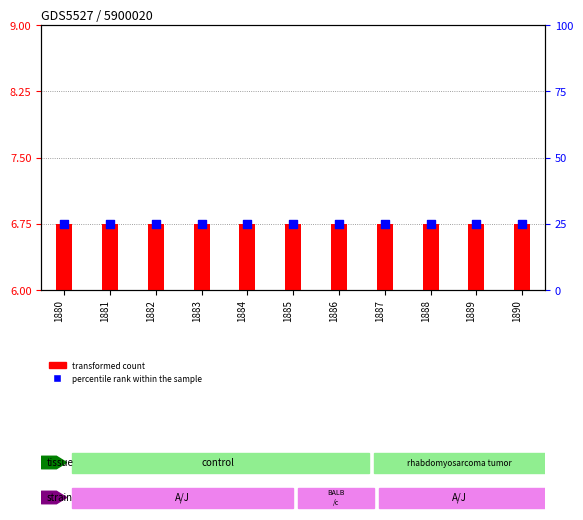

Which series has the widest spread of Y values?

transformed count